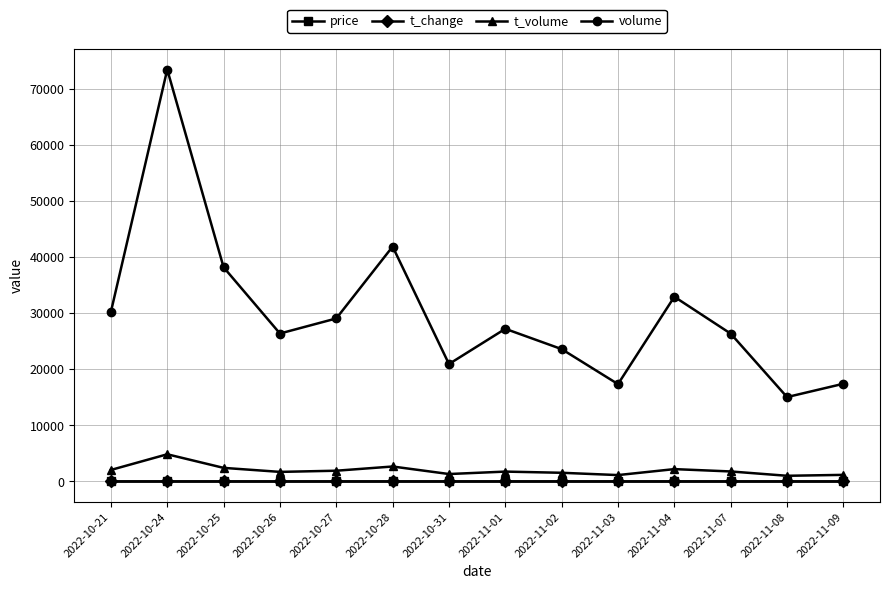

At which category is the sum across all series the highest?

2022-10-24